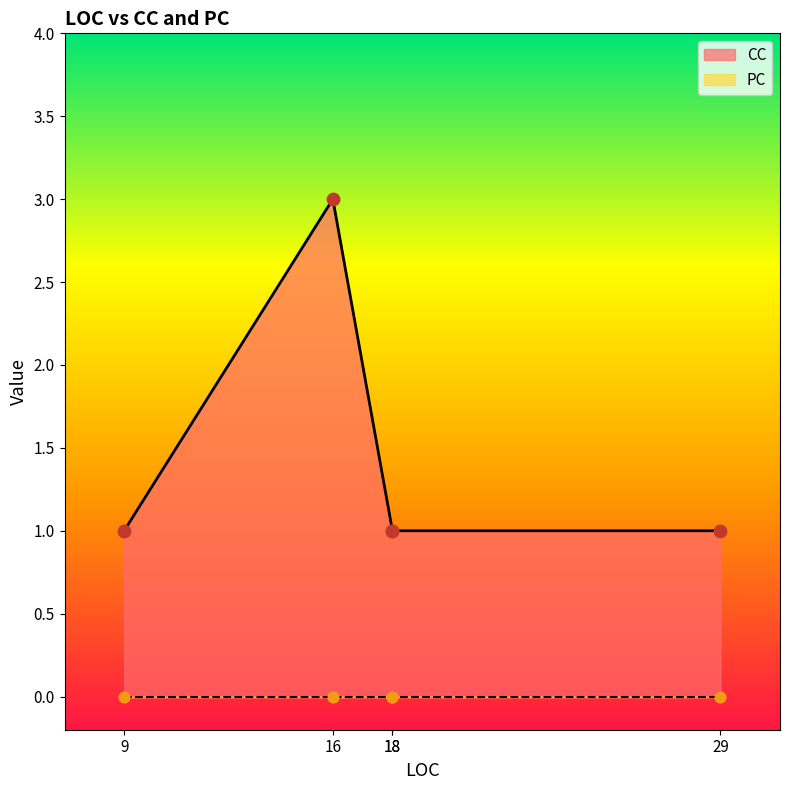

At which category is the sum across all series the highest?

16